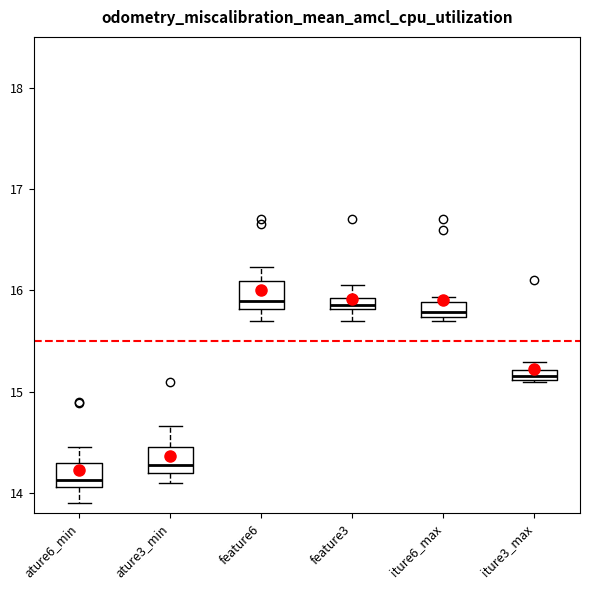

Where is the upper edge of the box for feature3 on the y-axis? The values are not printed on the chart, so give them approximately, as read against the axis.

15.9